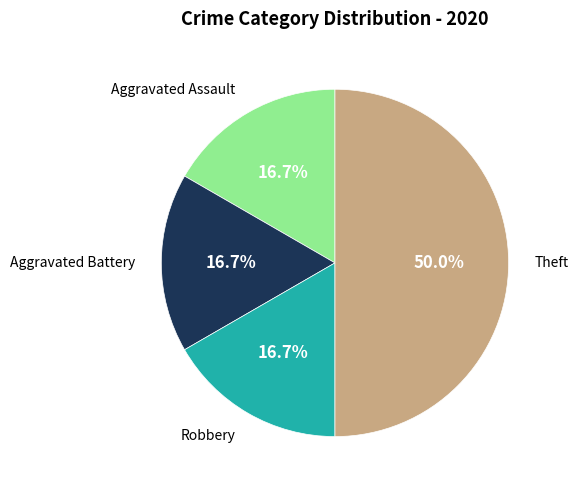

How many segments does this pie chart have?

4